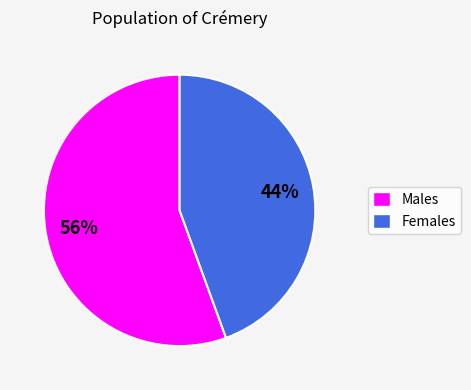

Which category has the biggest portion of the pie?

Males